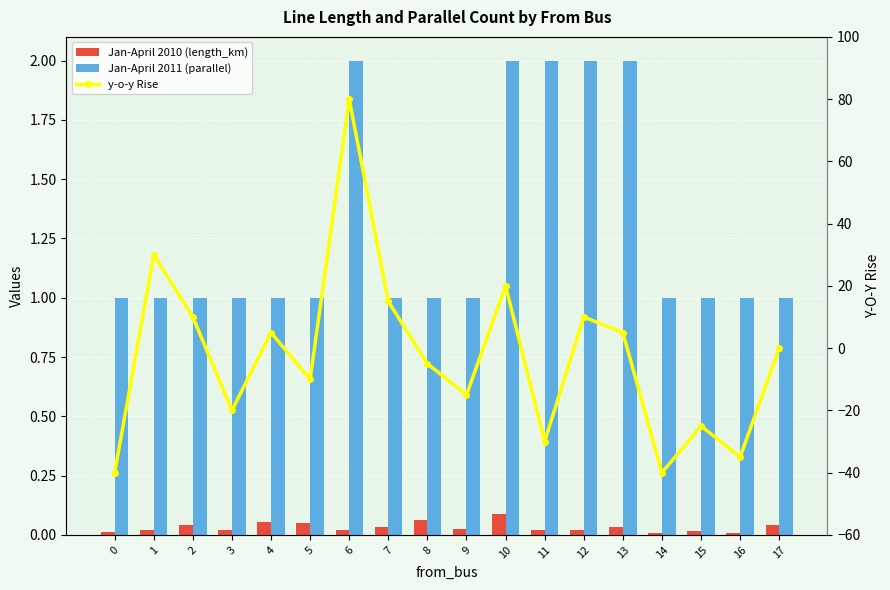

Reading left to right, extract all data points from this chart.

Jan-April 2010 (length_km): 0=0.0	1=0.0	2=0.0	3=0.0	4=0.1	5=0.1	6=0.0	7=0.0	8=0.1	9=0.0	10=0.1	11=0.0	12=0.0	13=0.0	14=0.0	15=0.0	16=0.0	17=0.0
Jan-April 2011 (parallel): 0=1.0	1=1.0	2=1.0	3=1.0	4=1.0	5=1.0	6=2.0	7=1.0	8=1.0	9=1.0	10=2.0	11=2.0	12=2.0	13=2.0	14=1.0	15=1.0	16=1.0	17=1.0
y-o-y Rise: 0=-40.0	1=30.0	2=10.0	3=-20.0	4=5.0	5=-10.0	6=80.0	7=15.0	8=-5.0	9=-15.0	10=20.0	11=-30.0	12=10.0	13=5.0	14=-40.0	15=-25.0	16=-35.0	17=0.0